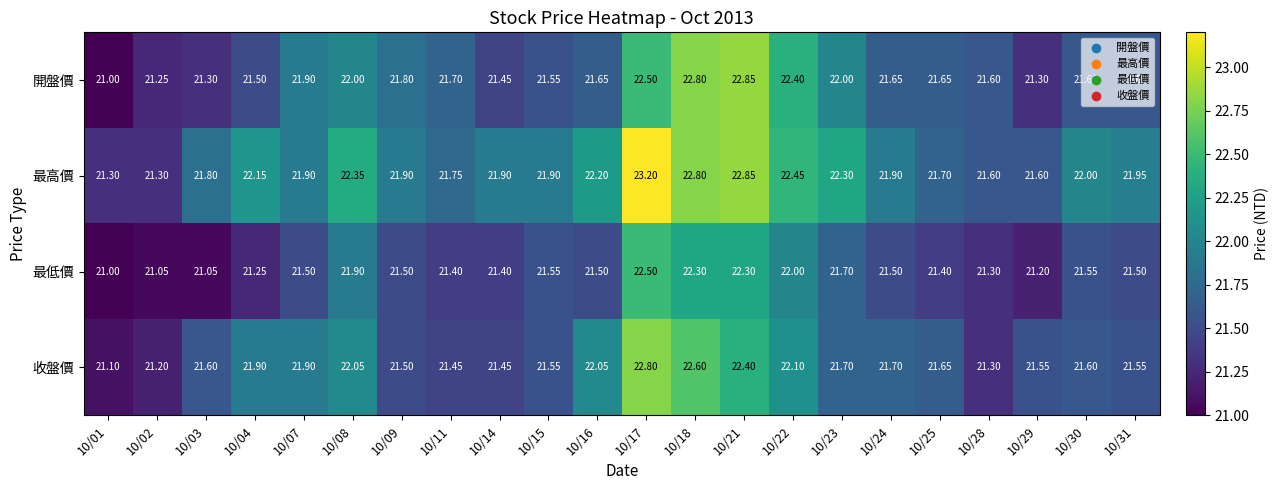

At which category does the chart reach its peak across all series?

10/17